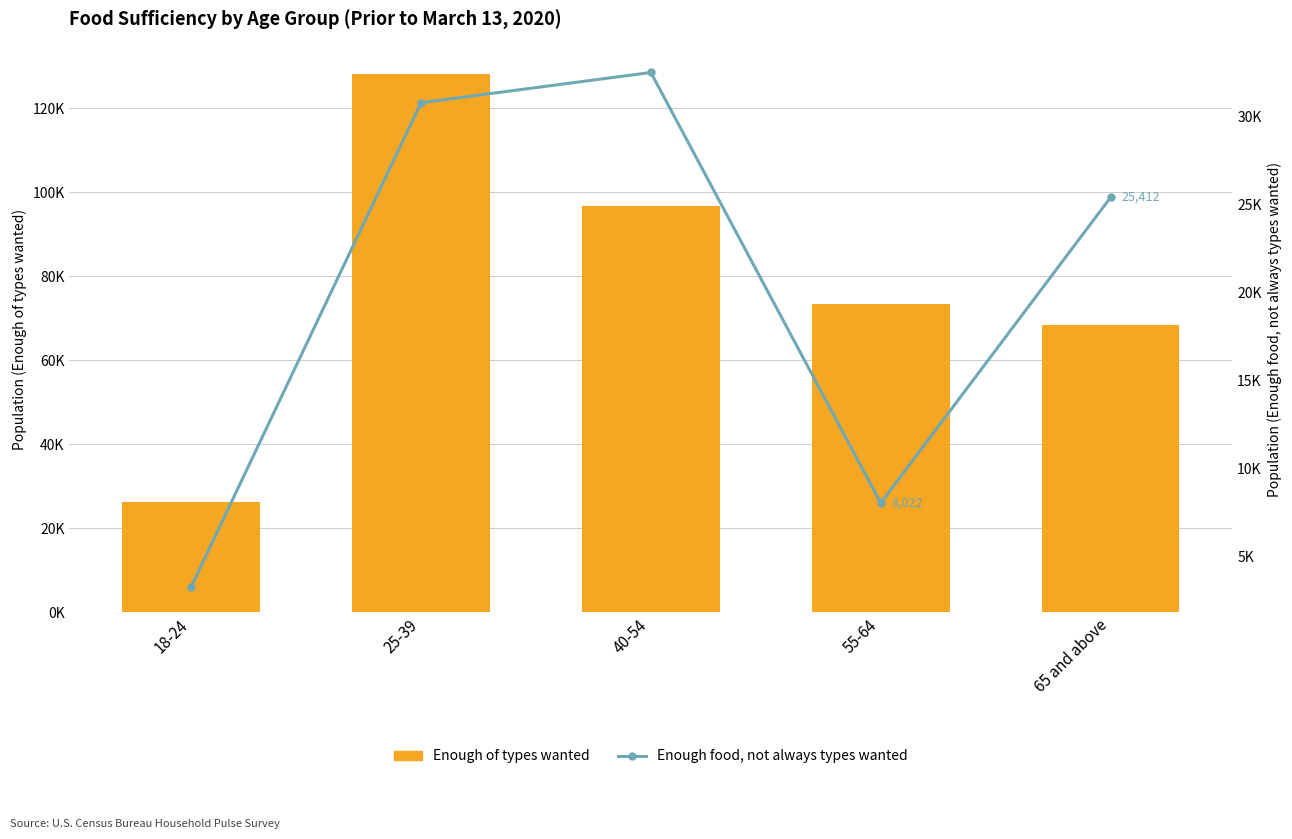

What is the sum of all Enough food, not always types wanted values?

100024